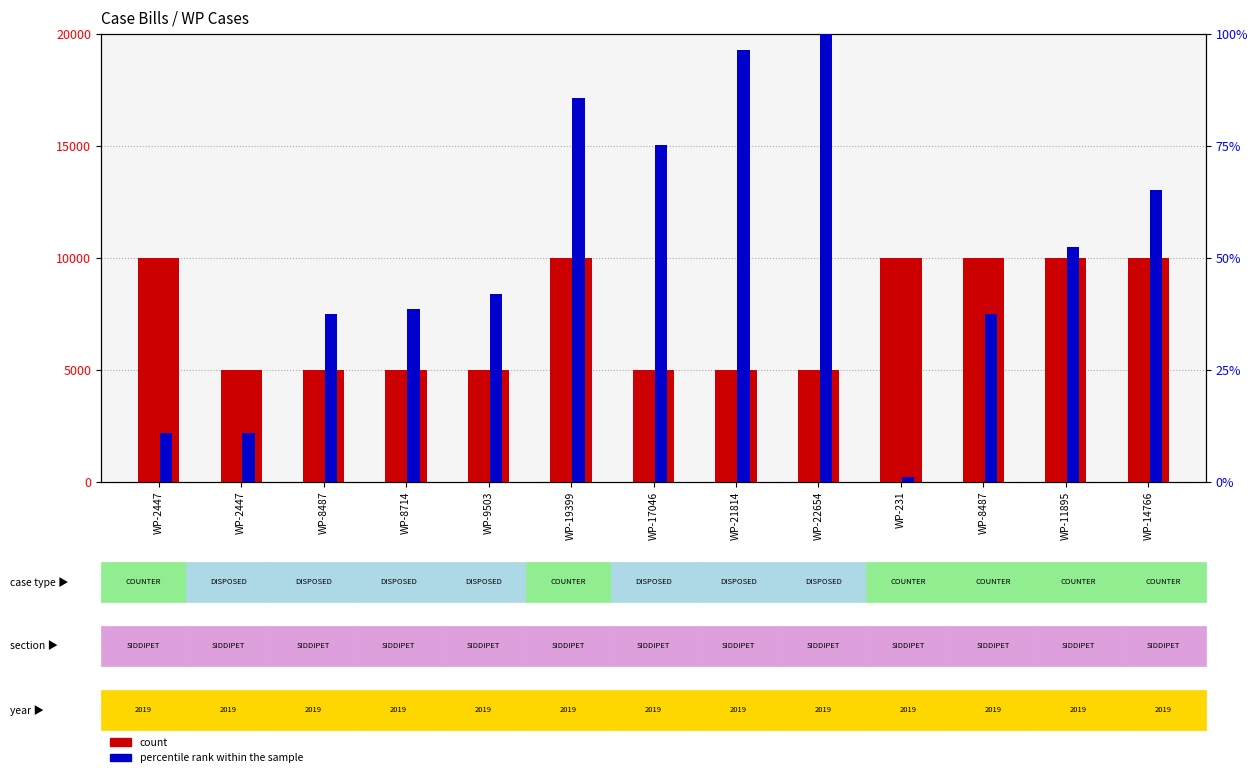

What is the total value across all series at WP-9503?

5041.9